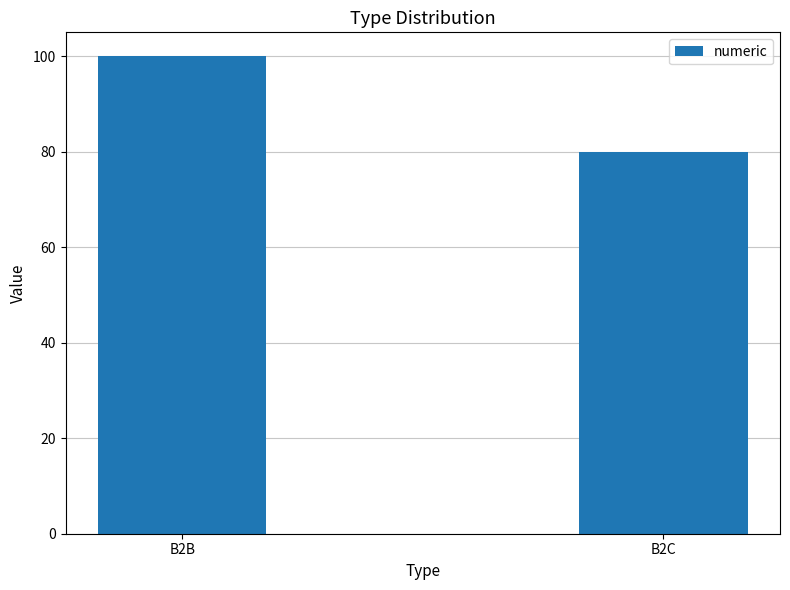

How many bars are there in total?

2